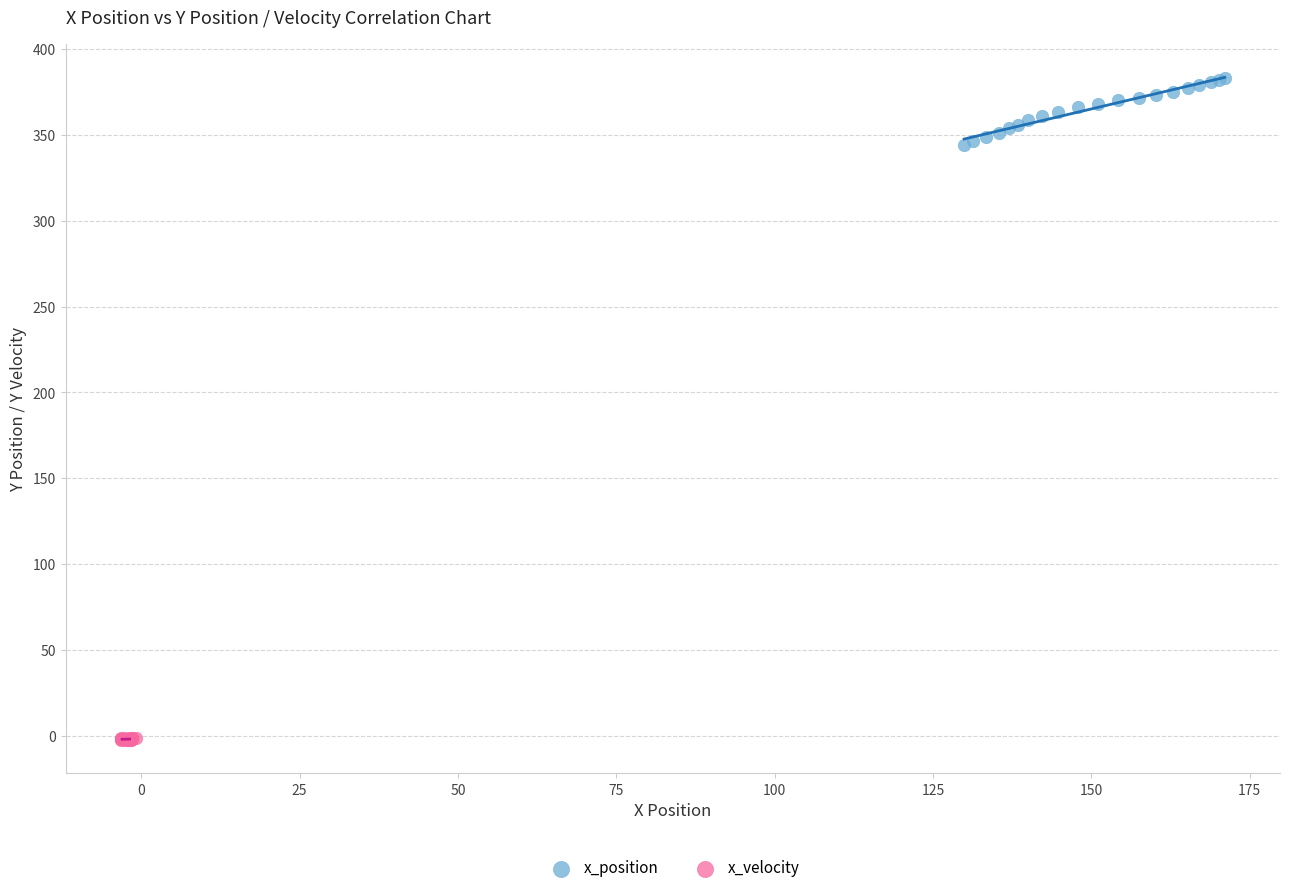

Which series has the largest Y range (max minus min)?

x_position